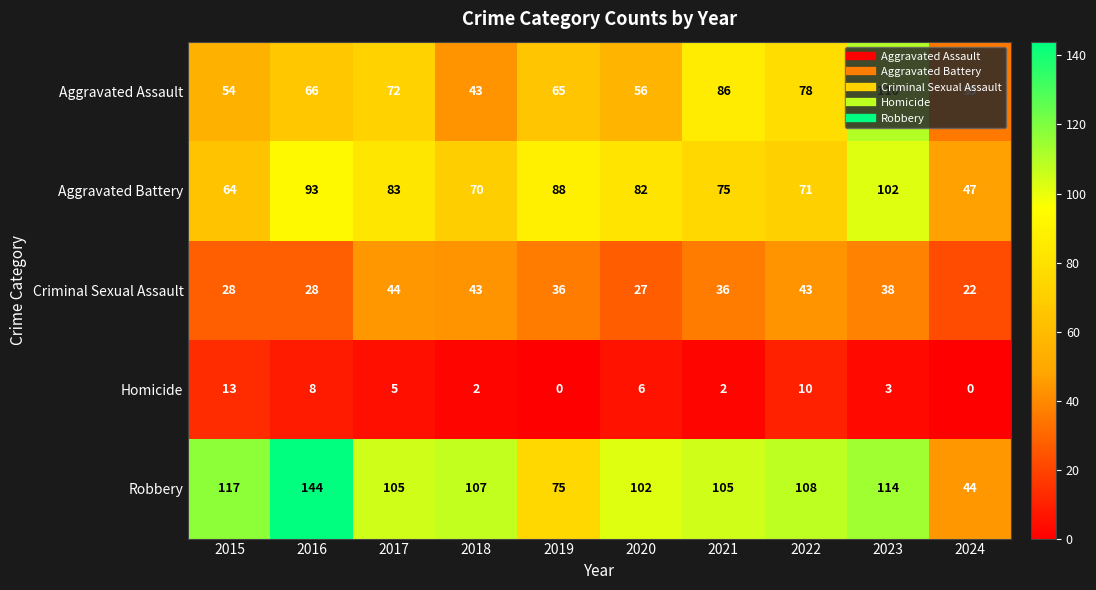

The Criminal Sexual Assault series shows 19 at 2019. True or false?

False